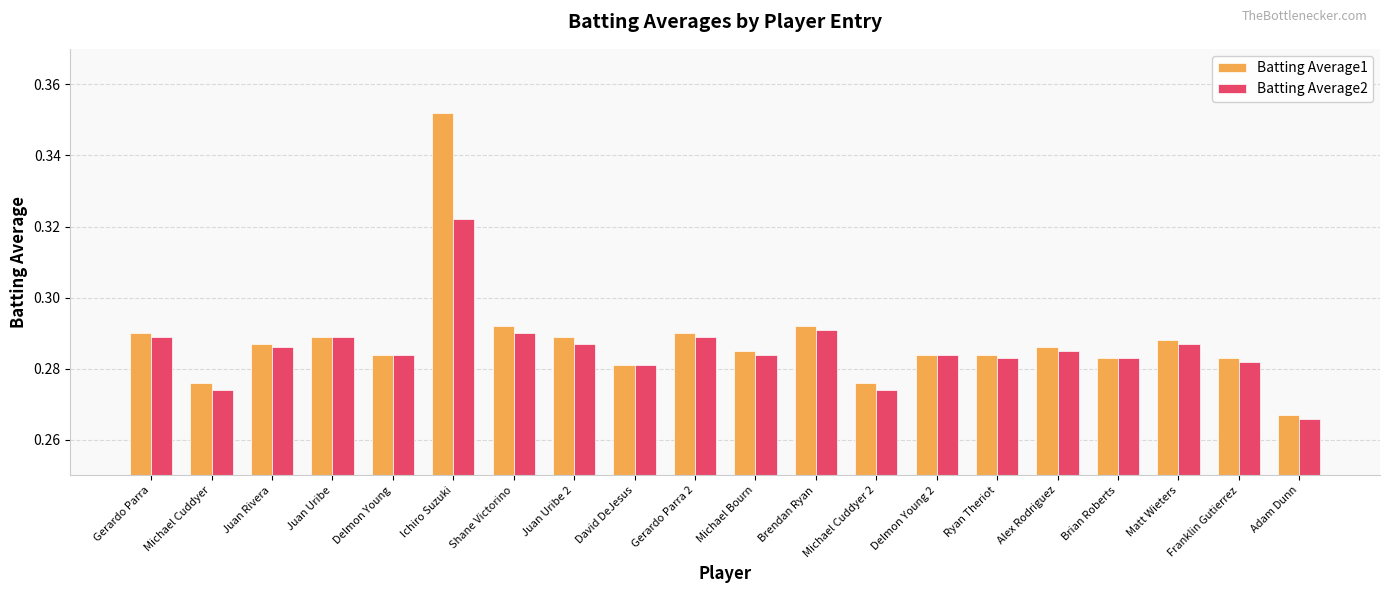

Count the number of data series in this chart.

2